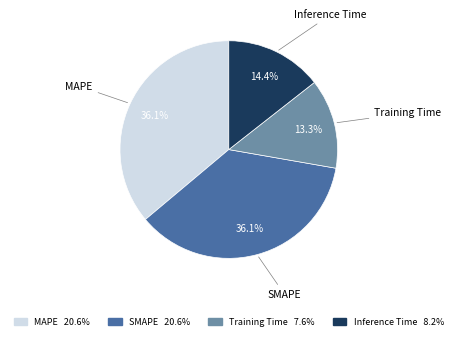

Which category has the smallest portion of the pie?

Training Time